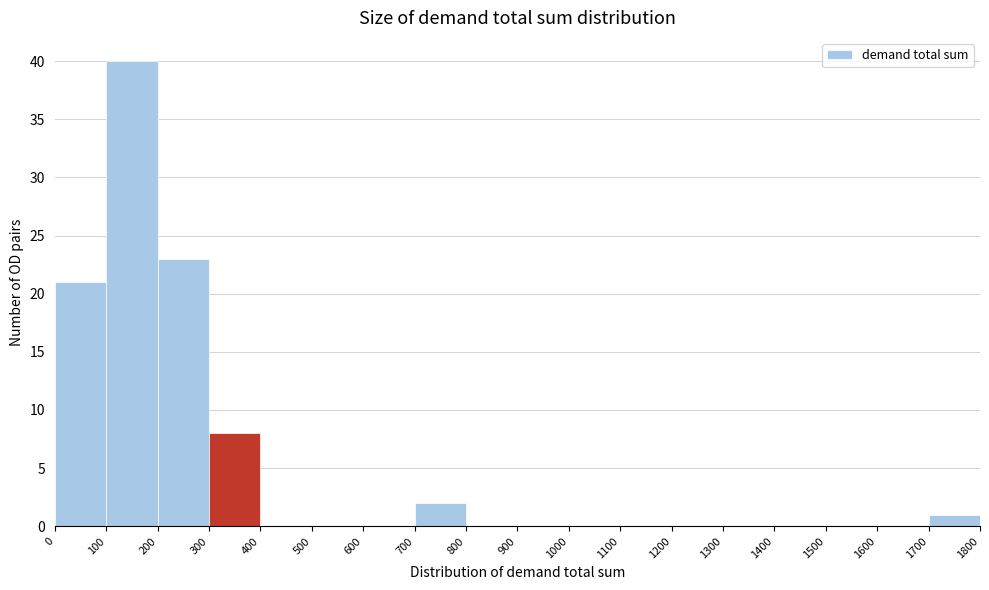

What is the height of the bar covering 200 to 300 on the x-axis? The values are not printed on the chart, so give them approximately, as read against the axis.

23